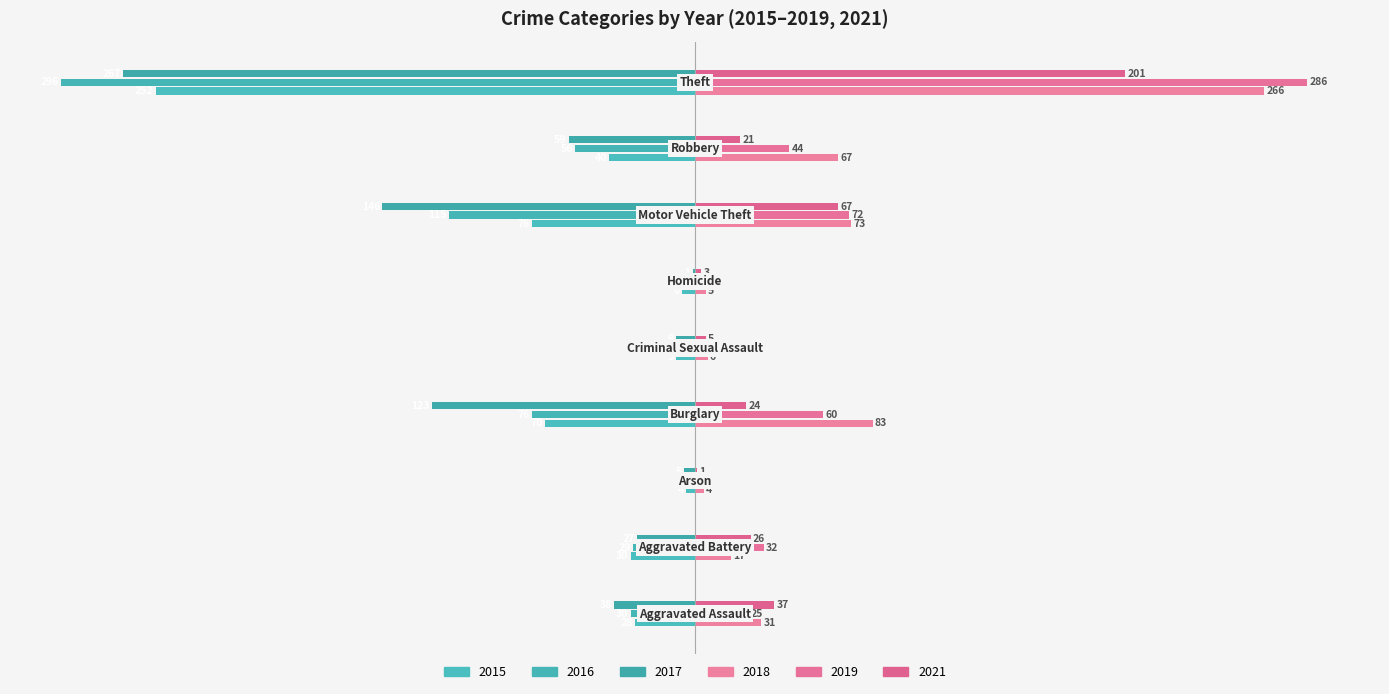

Reading left to right, extract all data points from this chart.

2015: Aggravated Assault=-28	Aggravated Battery=-30	Arson=-4	Burglary=-70	Criminal Sexual Assault=-9	Homicide=-6	Motor Vehicle Theft=-76	Robbery=-40	Theft=-252
2016: Aggravated Assault=-30	Aggravated Battery=-29	Arson=-4	Burglary=-76	Criminal Sexual Assault=-7	Homicide=-3	Motor Vehicle Theft=-115	Robbery=-56	Theft=-296
2017: Aggravated Assault=-38	Aggravated Battery=-27	Arson=-5	Burglary=-123	Criminal Sexual Assault=-9	Homicide=-1	Motor Vehicle Theft=-146	Robbery=-59	Theft=-267
2018: Aggravated Assault=31	Aggravated Battery=17	Arson=4	Burglary=83	Criminal Sexual Assault=6	Homicide=5	Motor Vehicle Theft=73	Robbery=67	Theft=266
2019: Aggravated Assault=25	Aggravated Battery=32	Arson=3	Burglary=60	Criminal Sexual Assault=11	Homicide=1	Motor Vehicle Theft=72	Robbery=44	Theft=286
2021: Aggravated Assault=37	Aggravated Battery=26	Arson=1	Burglary=24	Criminal Sexual Assault=5	Homicide=3	Motor Vehicle Theft=67	Robbery=21	Theft=201